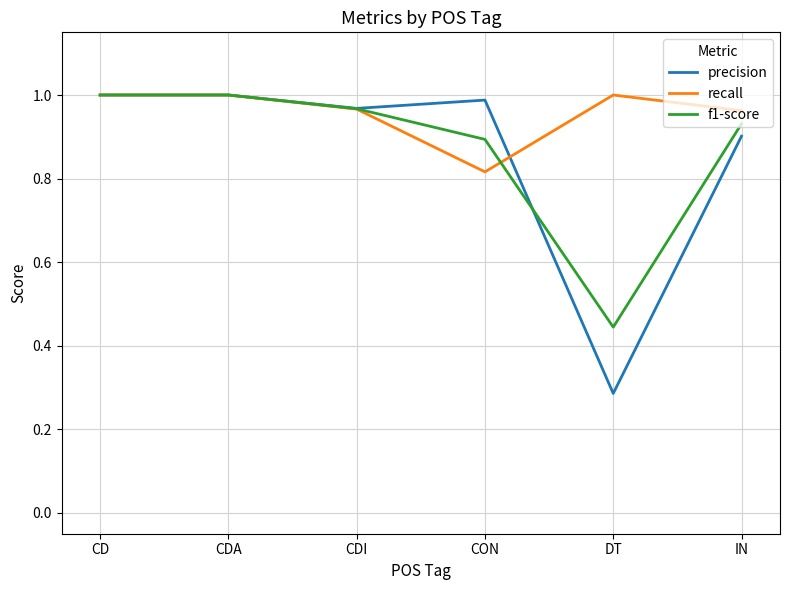

Does the chart have visible grid lines?

Yes